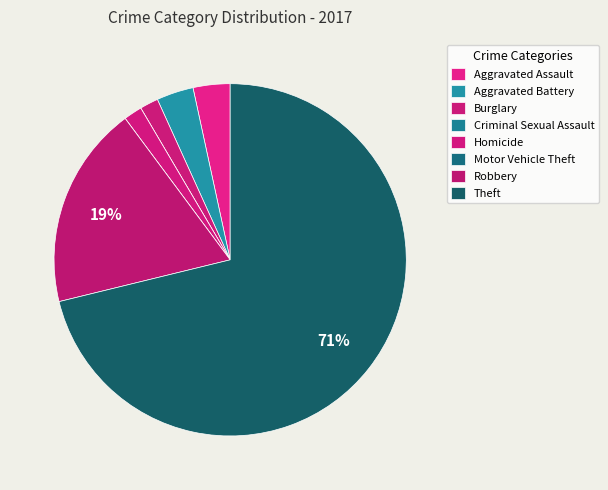

True or false: Robbery accounts for 25% of the total.

False